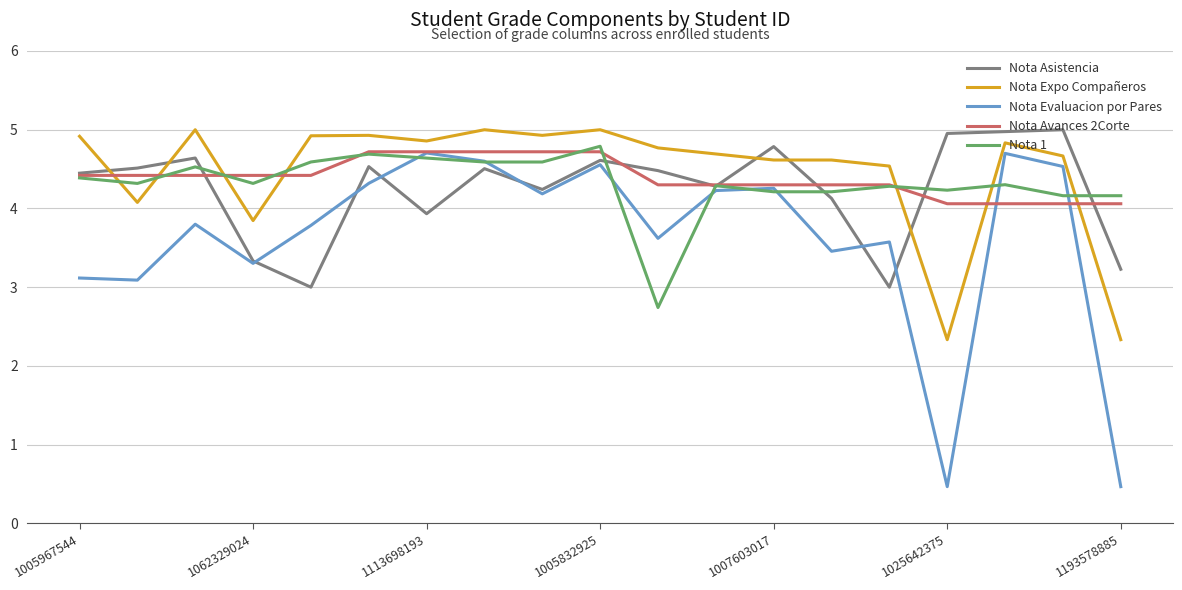

What is the minimum value for Nota Expo Compañeros?

2.3